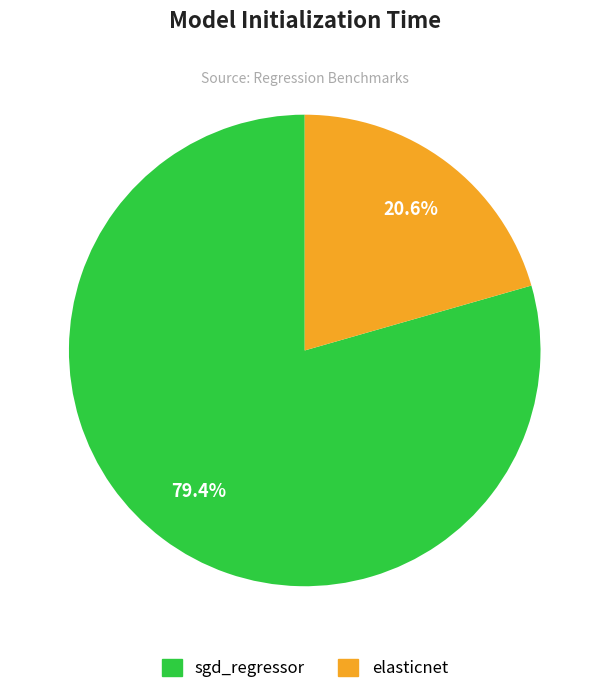

Between sgd_regressor and elasticnet, which is larger?

sgd_regressor